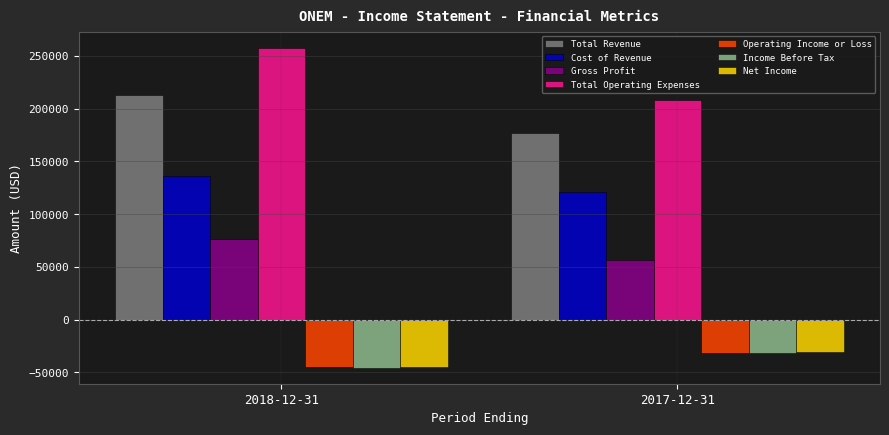

Reading left to right, extract all data points from this chart.

Total Revenue: 212700	176800
Cost of Revenue: 136200	120700
Gross Profit: 76500	56100
Total Operating Expenses: 257700	208500
Operating Income or Loss: -45000	-31800
Income Before Tax: -45500	-31600
Net Income: -44400	-30800